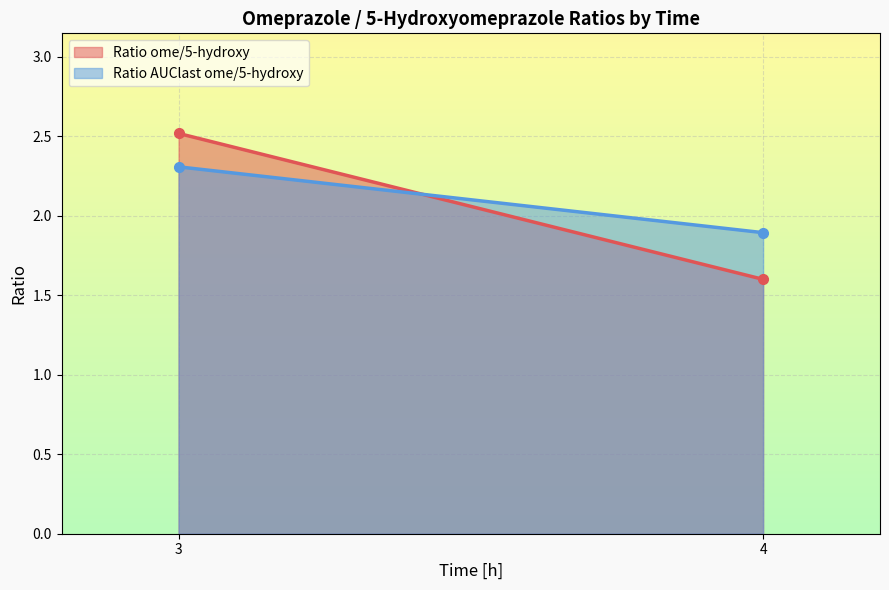

List the labels in order of Ratio AUClast ome/5-hydroxy value, smallest first.

4, 3